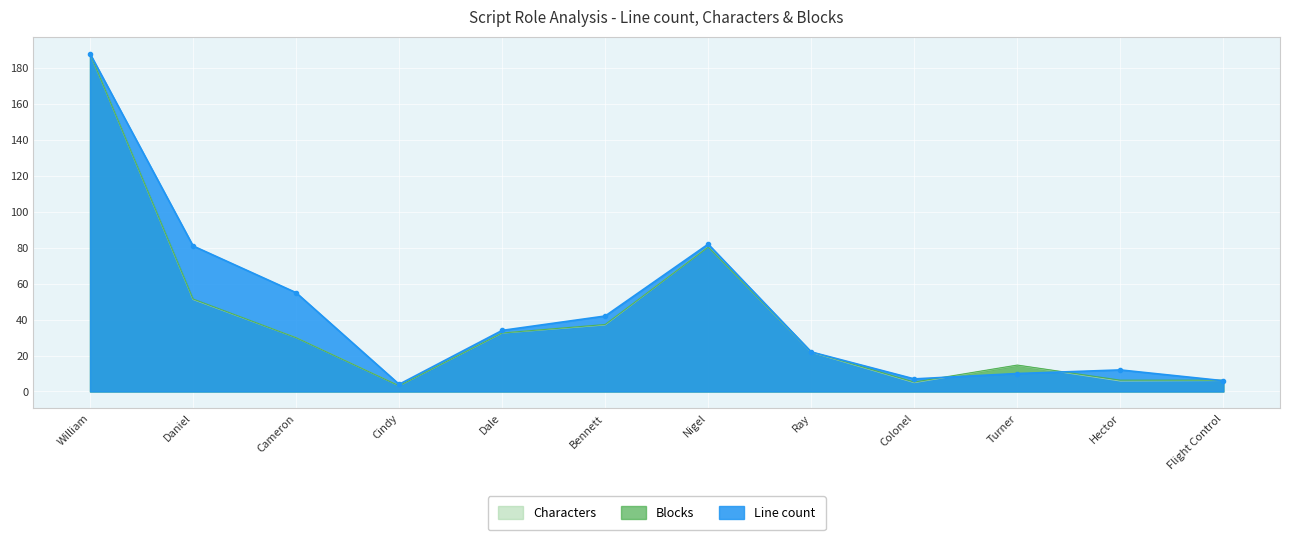

In Line count, how many points are lower than both neighbors (excluding endpoints)?

2